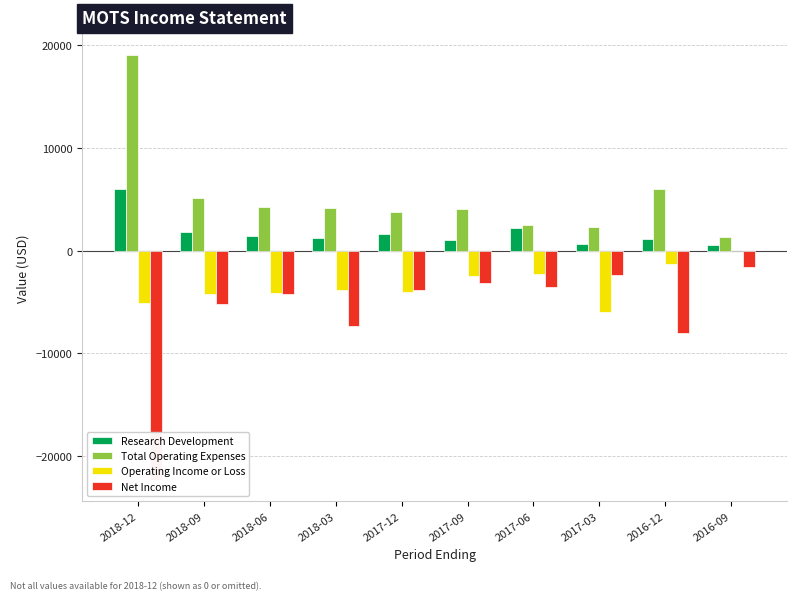

What is the label of the 7th bar from the right?

2018-03